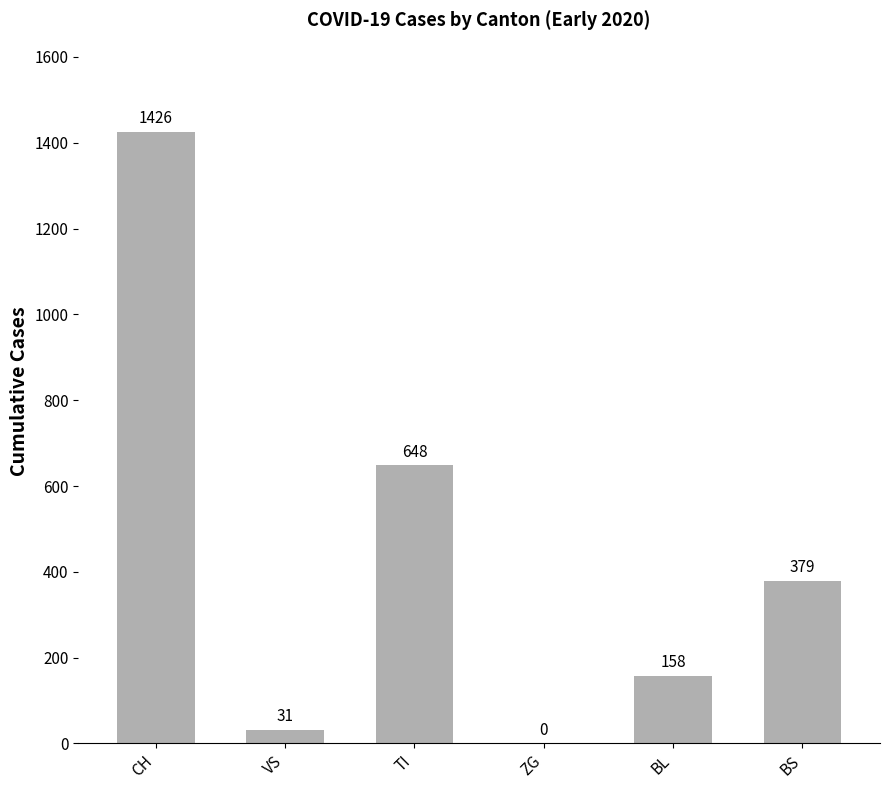

What is the difference between the values at BL and CH?

1268